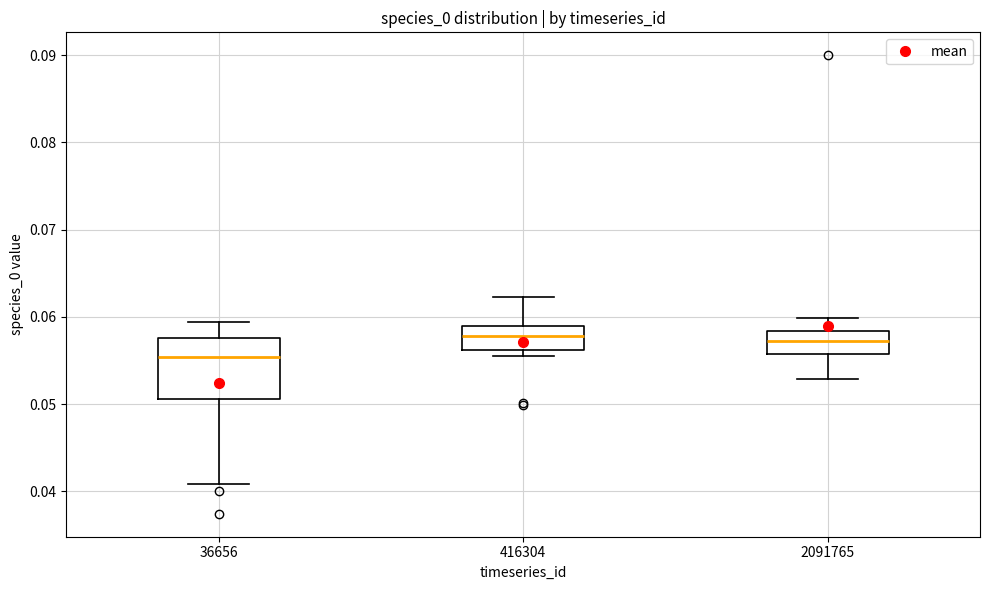

Comparing the boxes themselves (not the whiskers), which one is the tallest?

36656